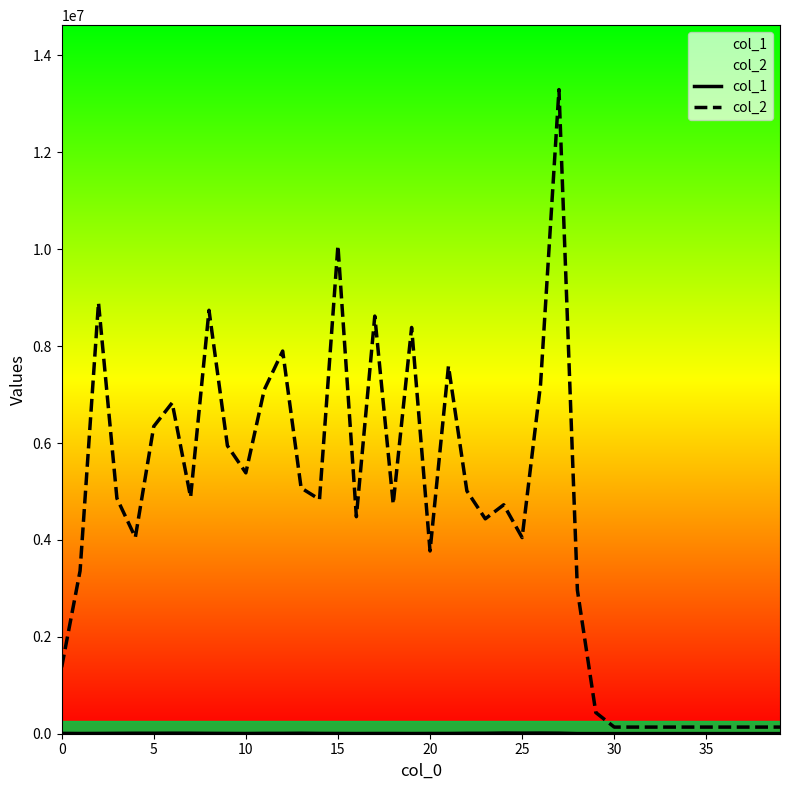

How many values in the col_1 series are below 5281?

20